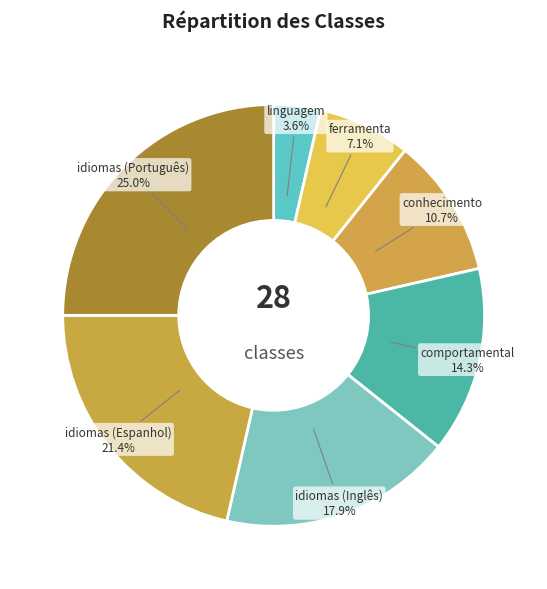

Which slice is the smallest?

linguagem